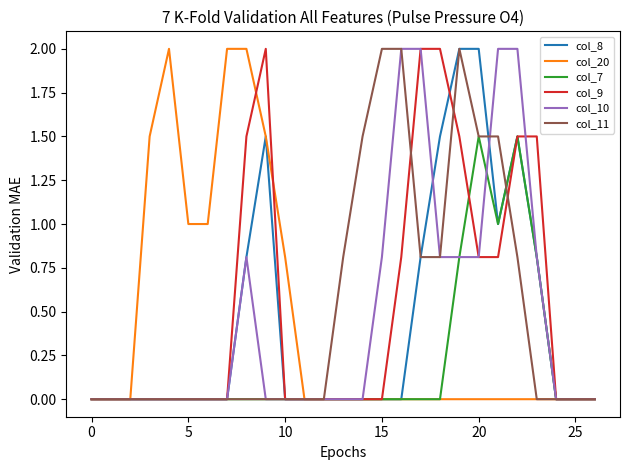

What is the highest value of the col_20 series?

2.0